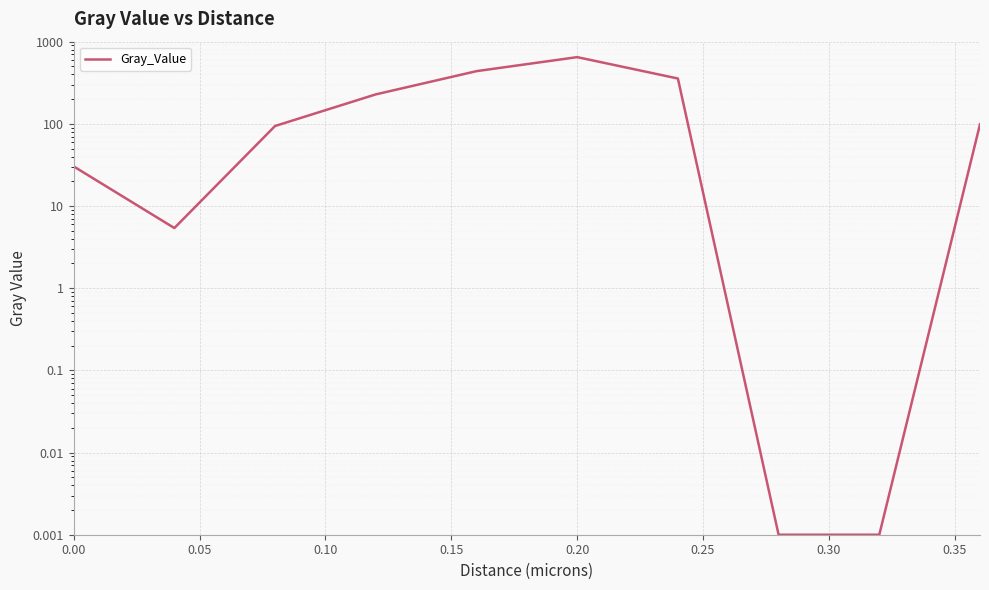

How many values exceed 98?

5